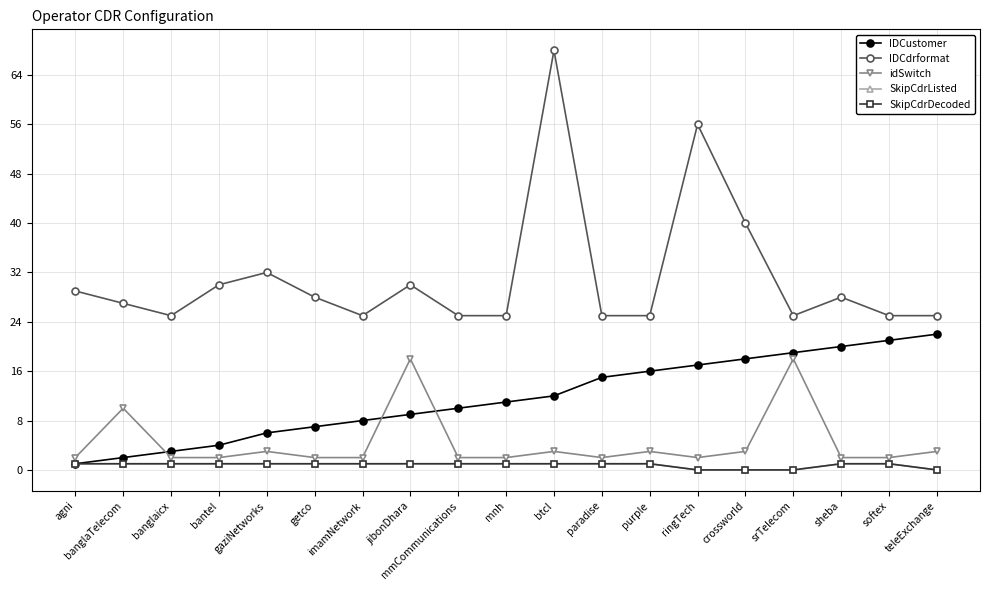

What is the difference between the maximum and minimum values in the IDCustomer series?

21